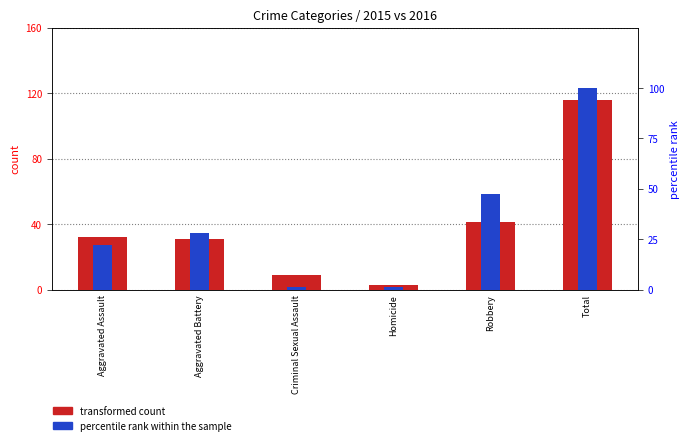

Reading left to right, what are all the values shown in this chart?

transformed count: 32.0	31.0	9.0	3.0	41.0	116.0
percentile rank within the sample: 21.9	28.1	1.4	1.4	47.3	100.0